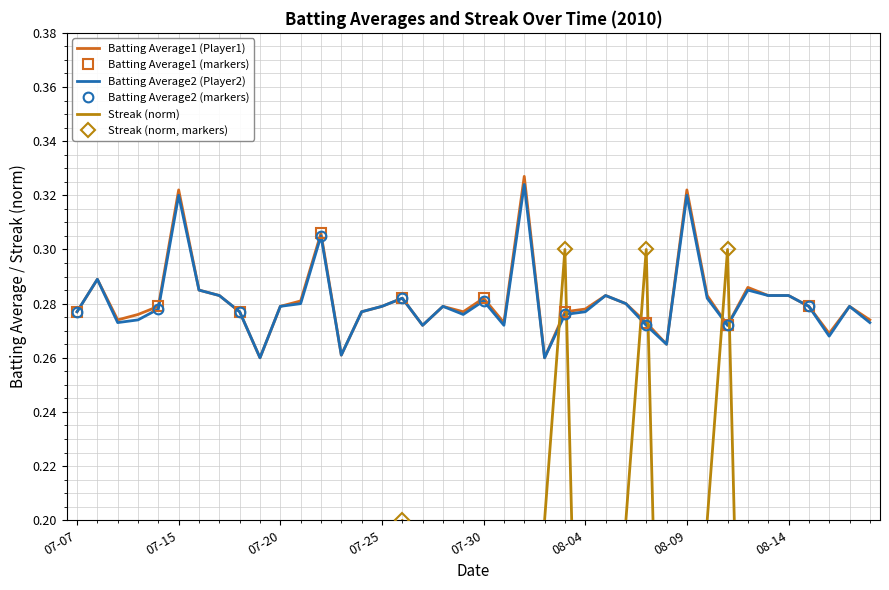

Which series ends up on top after the final intersection of Streak and Batting Average2?

Batting Average2